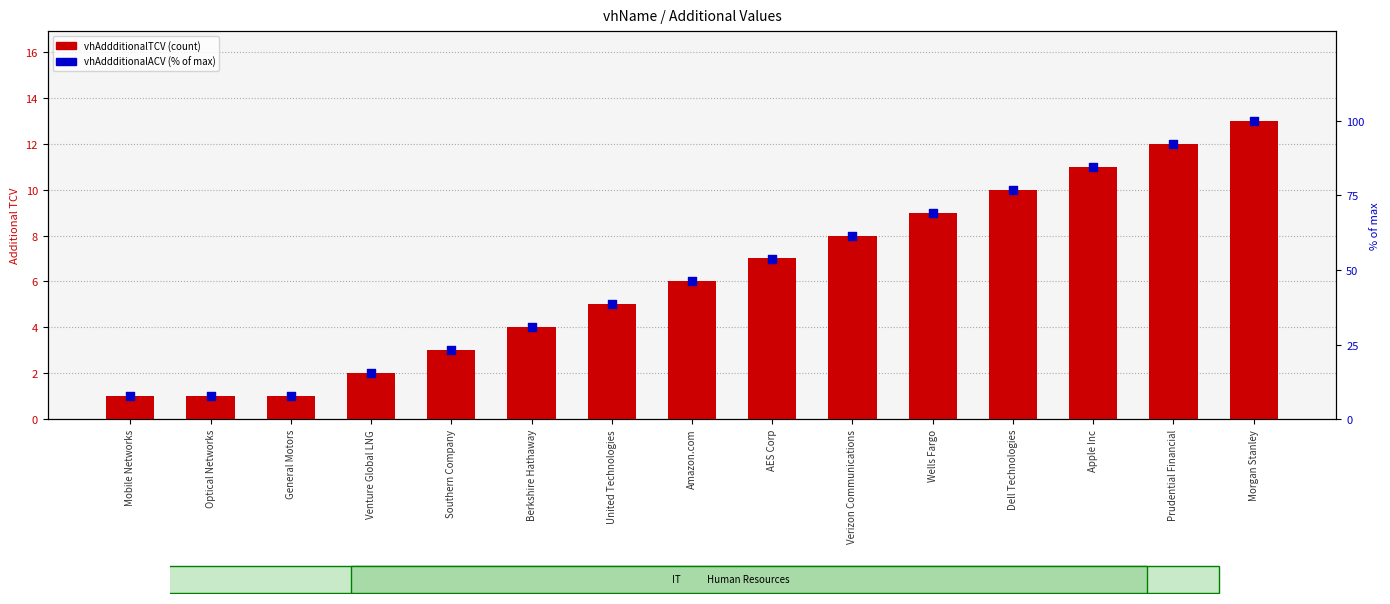

What are all the series names shown in the legend?

vhAddditionalTCV, vhAddditionalACV (% of max)